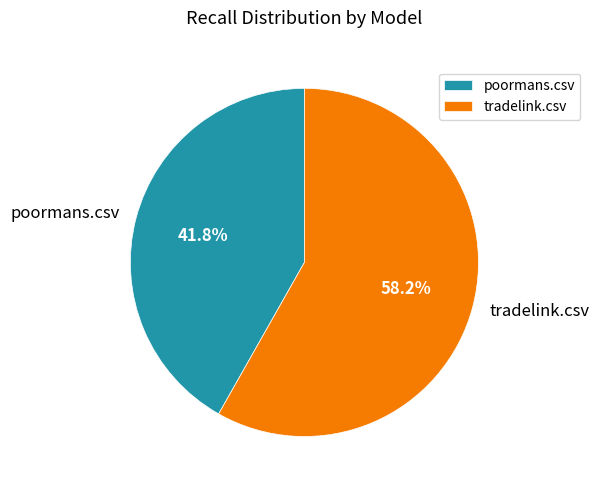

What is the total percentage of tradelink.csv and poormans.csv?

100.0%